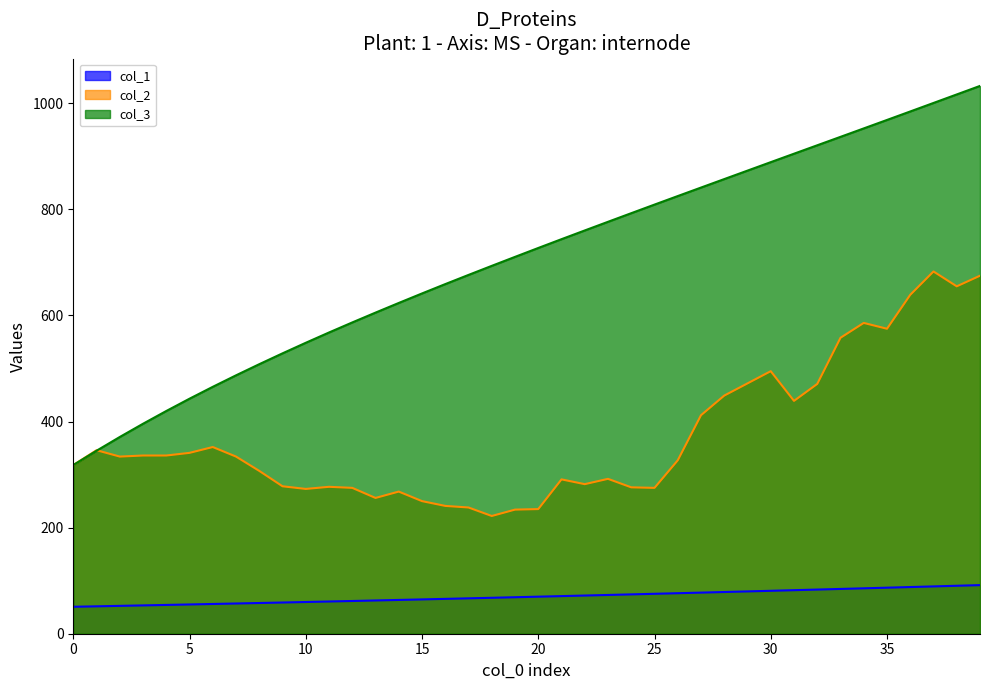

Where is col_2 nearest to the value 452?

28